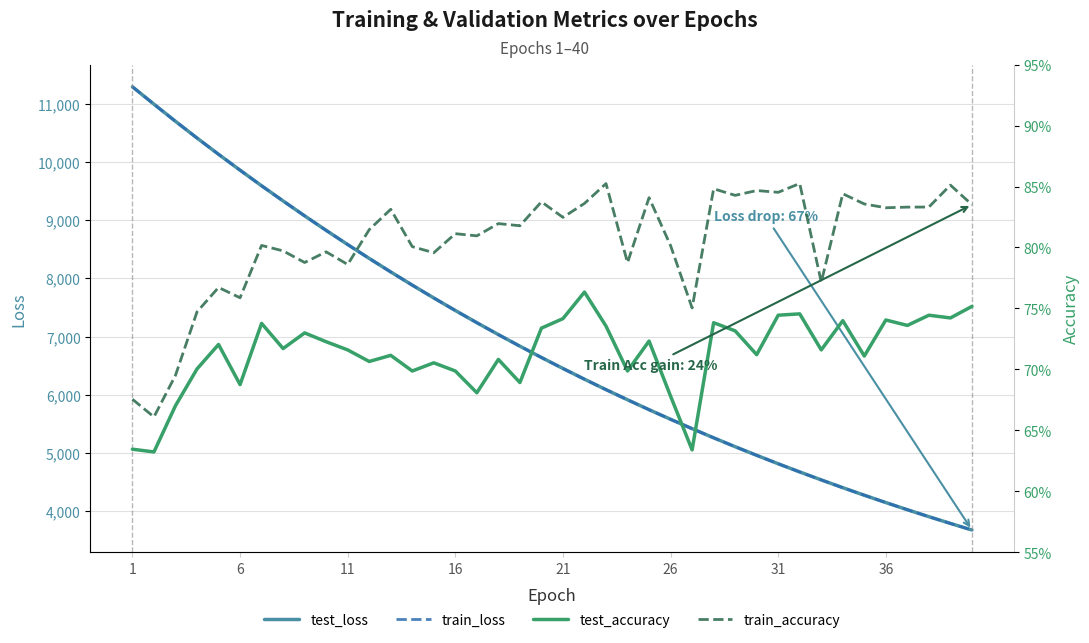

Does the chart have visible grid lines?

Yes